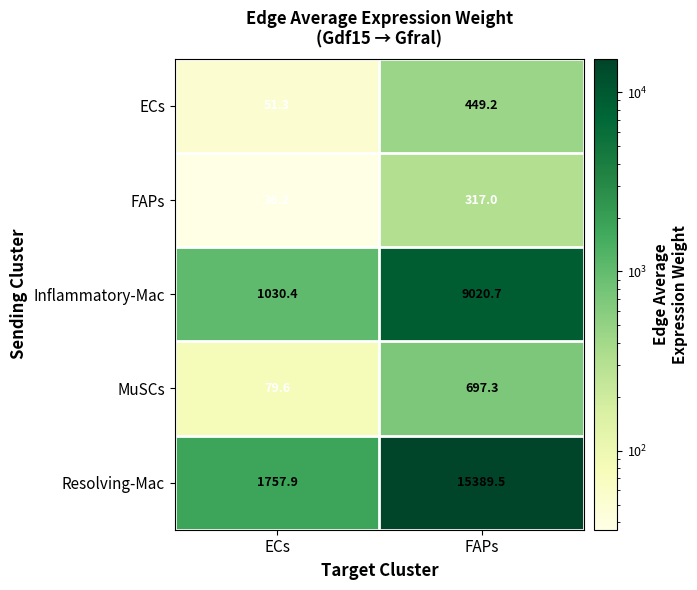

The ECs series shows 51.3 at ECs. True or false?

True